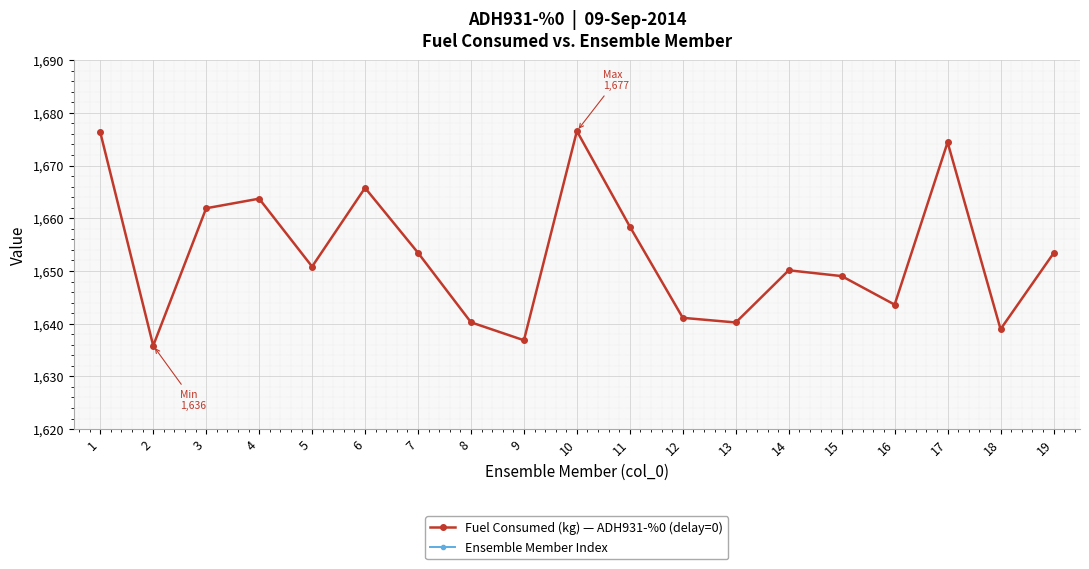

Count the number of data series in this chart.

2